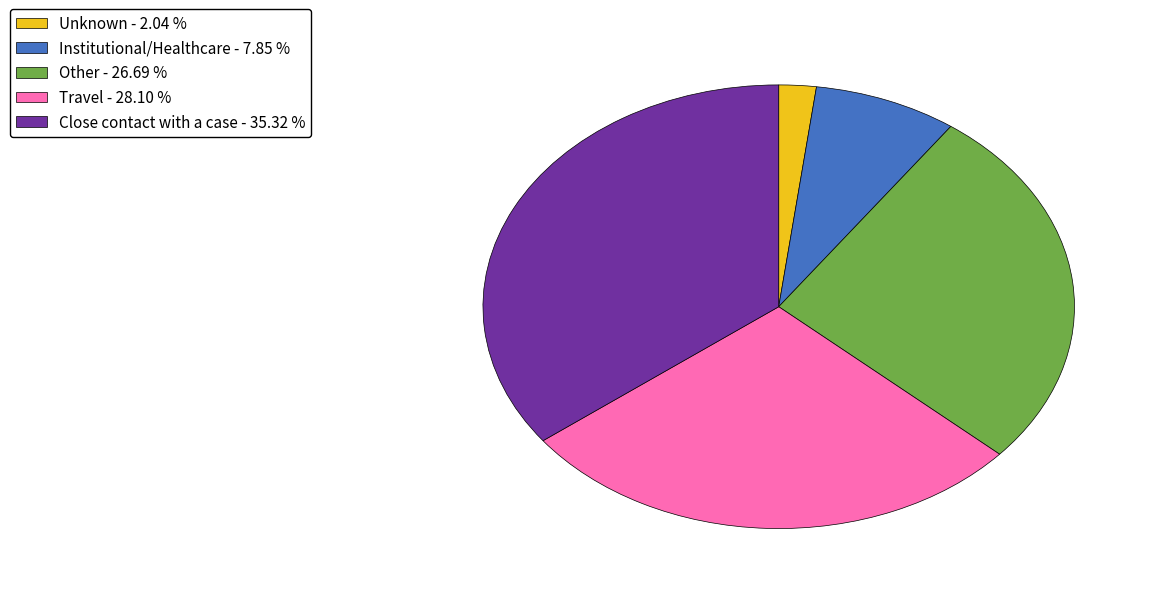

Do Travel and Institutional/Healthcare together represent more than half of the pie?

No